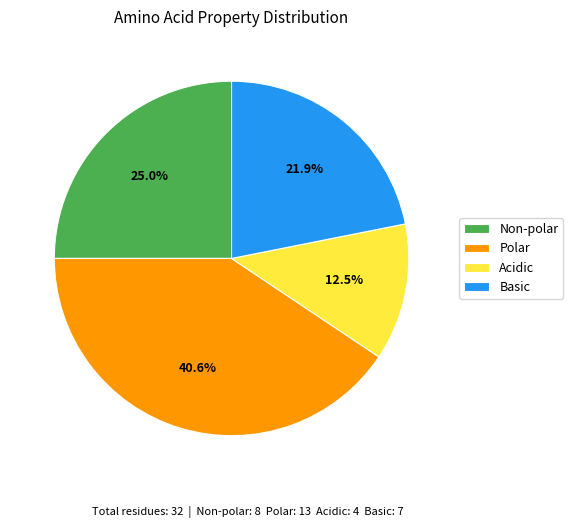

Count the number of slices in the pie.

4